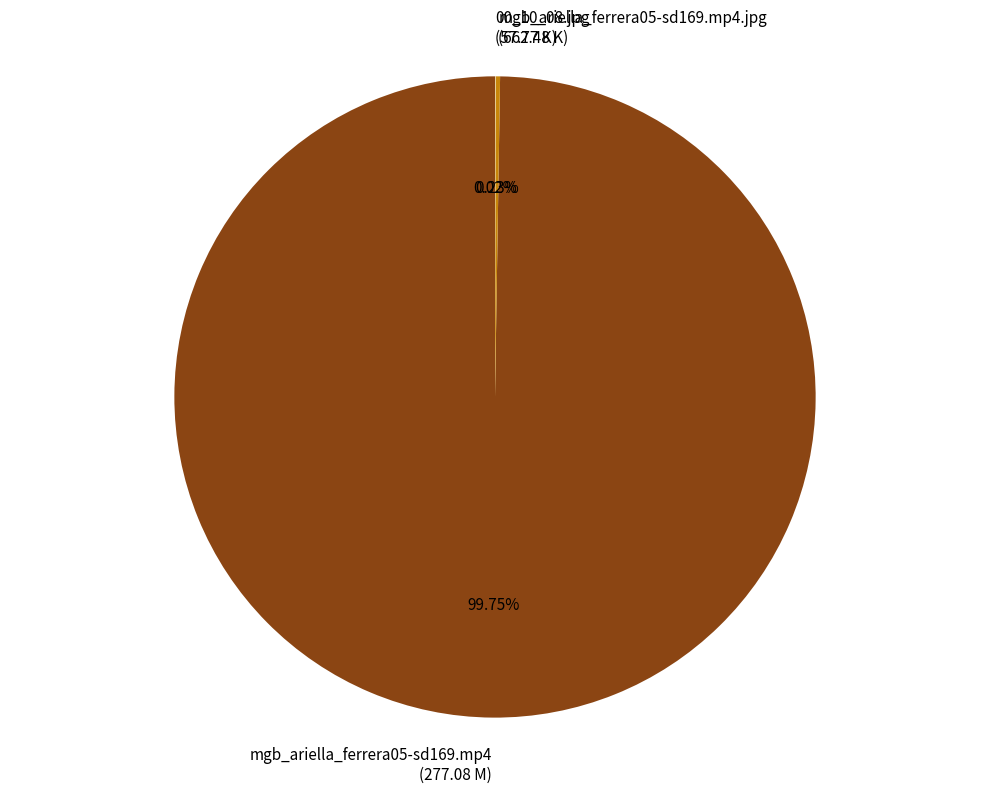

Does mgb_ariella_ferrera05-sd169.mp4 represent more than half of the total?

Yes